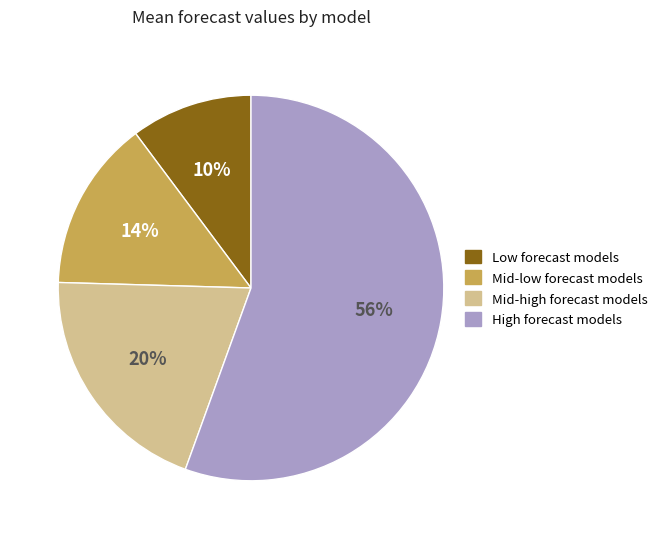

To the nearest percent, what is the average slice percentage?

25%